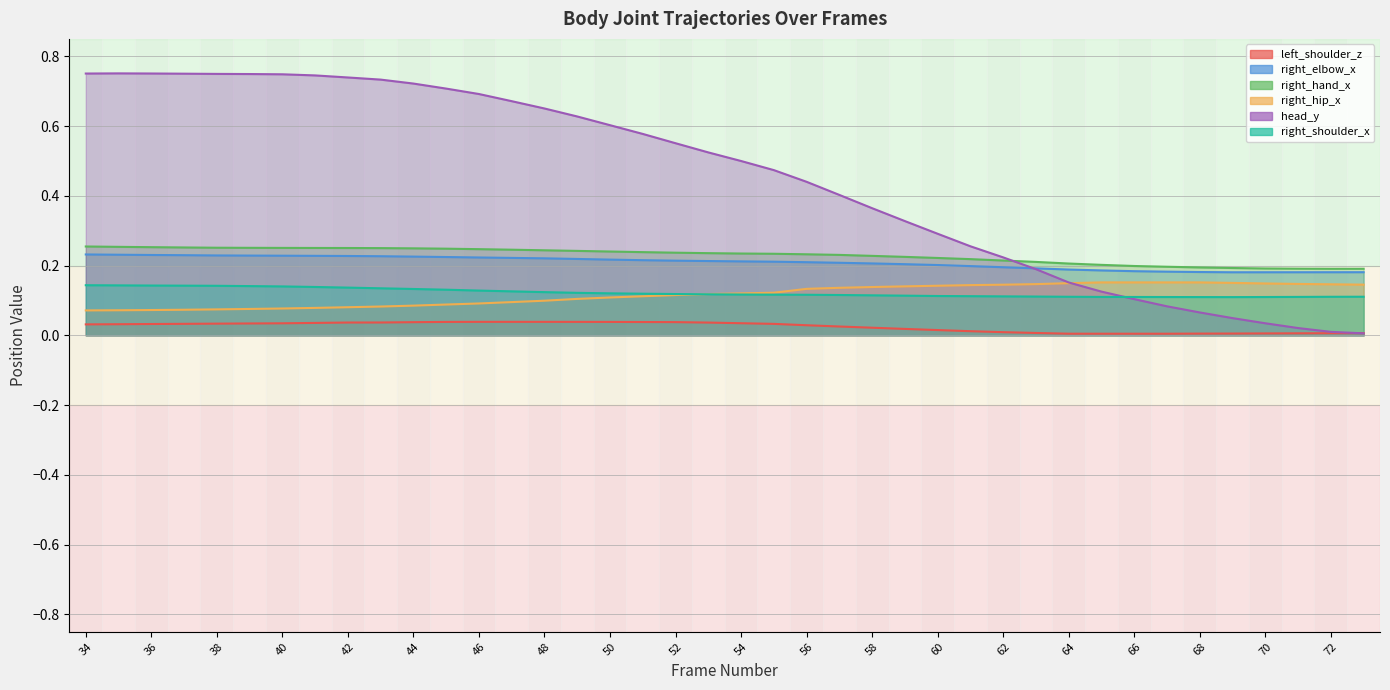

What is the difference between the maximum and minimum values in the right_hand_x series?

0.1